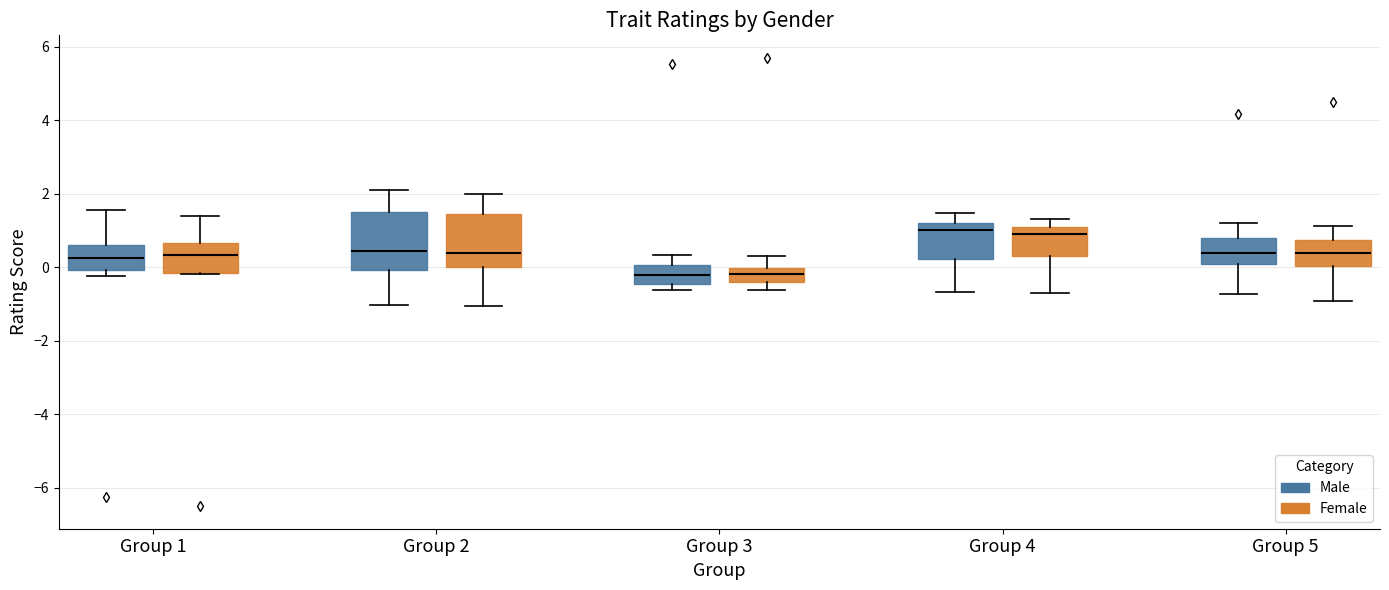

Where does the upper whisker of the box for Group 1 (Male) end on the y-axis? The values are not printed on the chart, so give them approximately, as read against the axis.

1.6